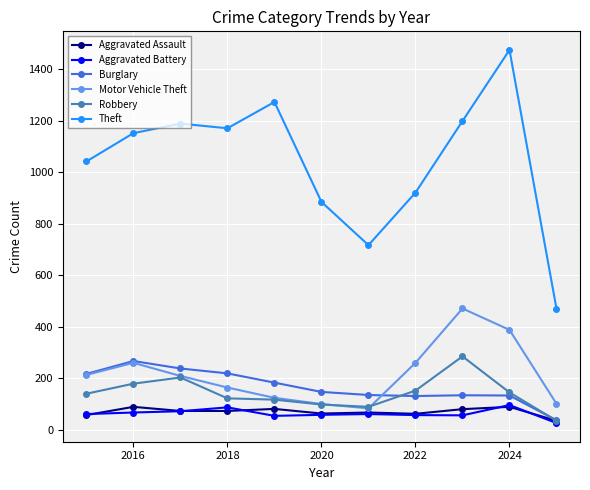

What is the lowest value of the Burglary series?

36